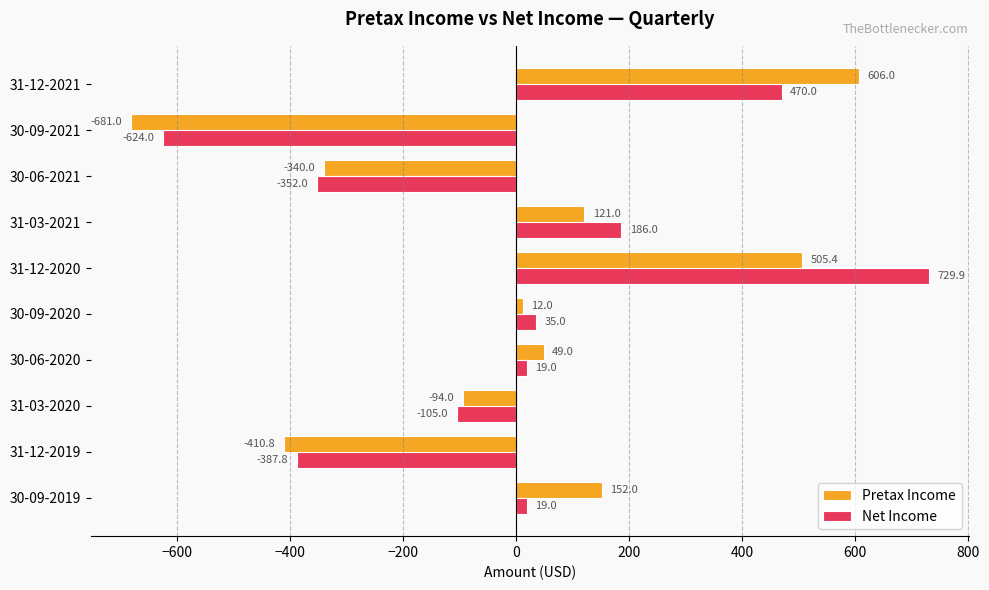

At which label is Net Income closest to 52?

30-09-2020